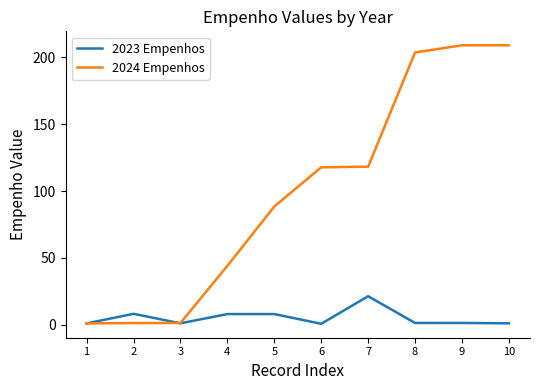

Does the chart have visible grid lines?

No